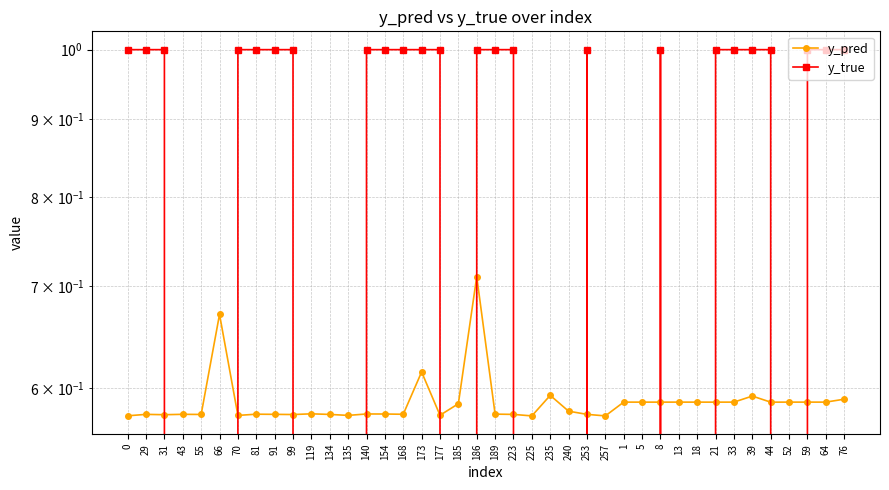

Rank the series at 81 from lowest to highest value.

y_pred, y_true